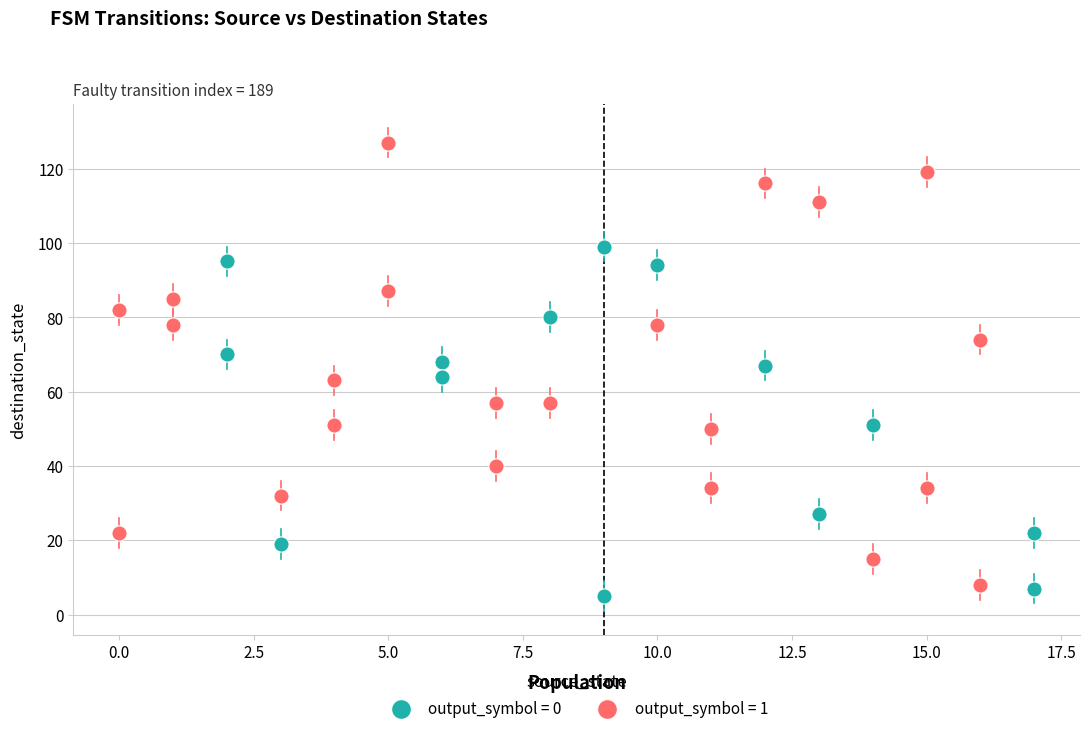

Which series has the widest spread of Y values?

output_symbol = 1